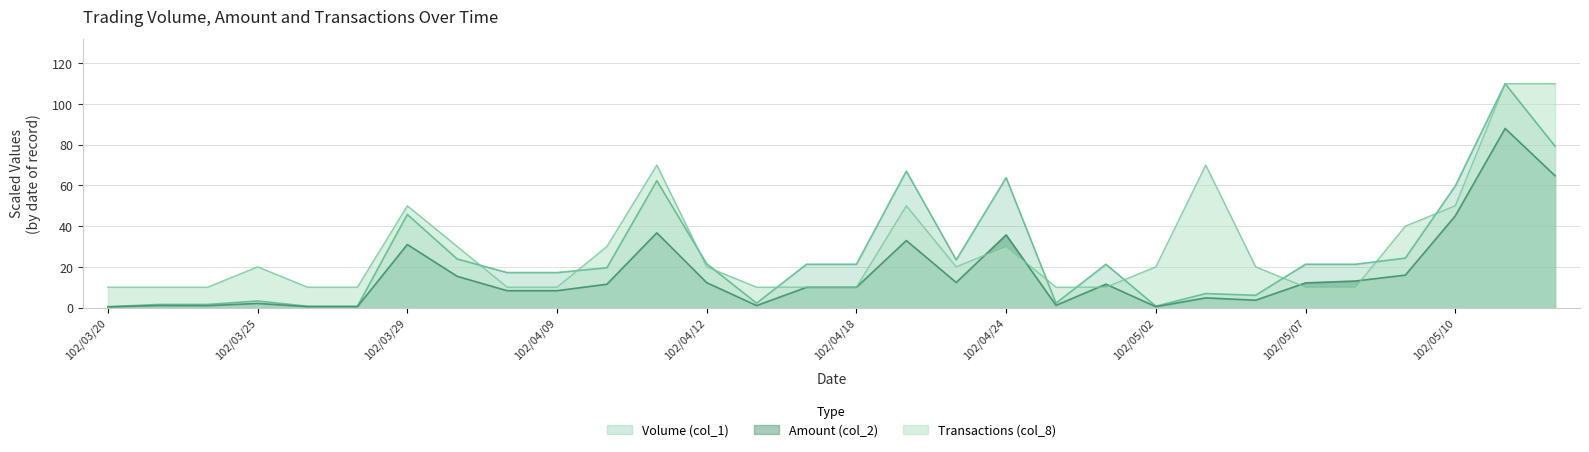

What is the difference between the second highest and minimum values in the Transactions (col_8) series?

100.0